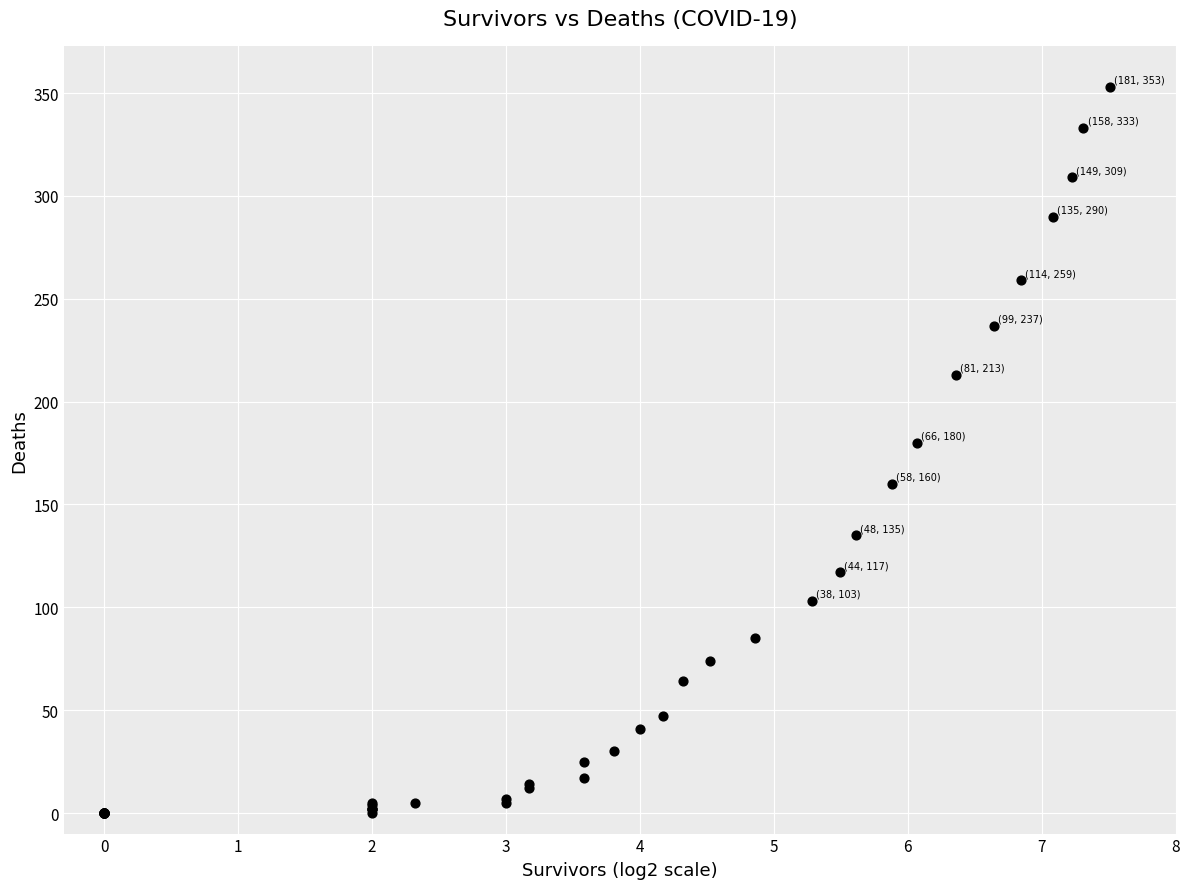

What Y value in the scatter plot is closest to 176?

180